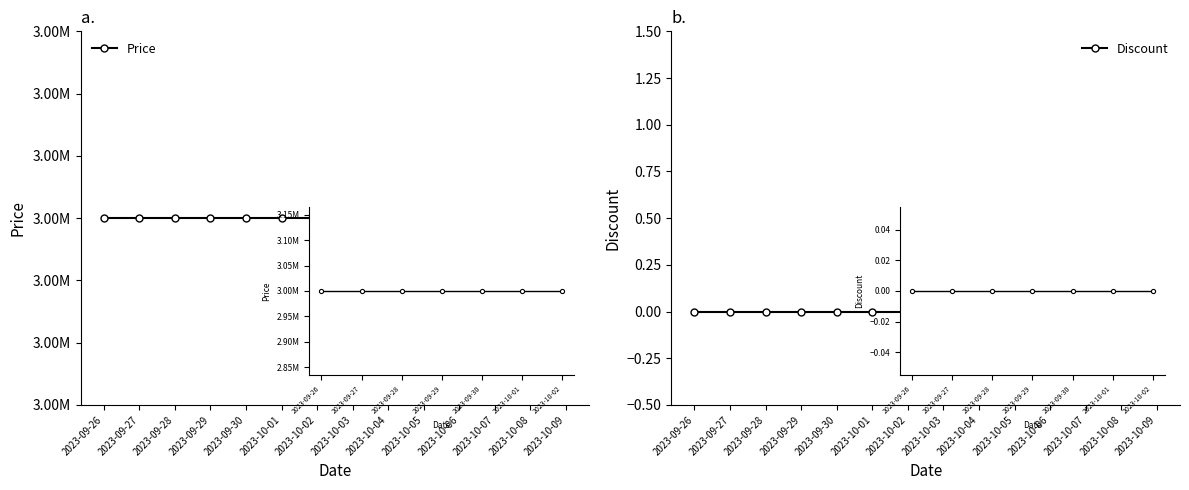

How many distinct data groups are displayed?

2